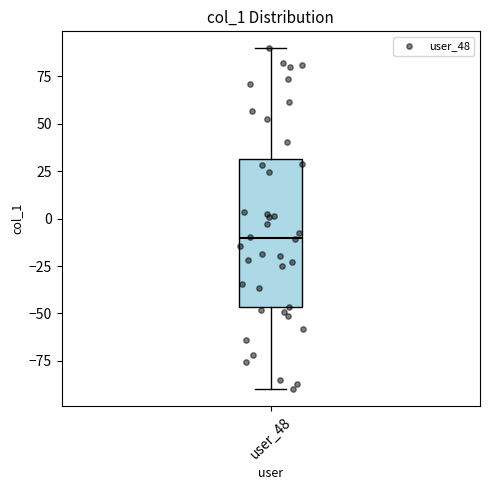

Where does the upper whisker of the box for user_48 end on the y-axis? The values are not printed on the chart, so give them approximately, as read against the axis.

90